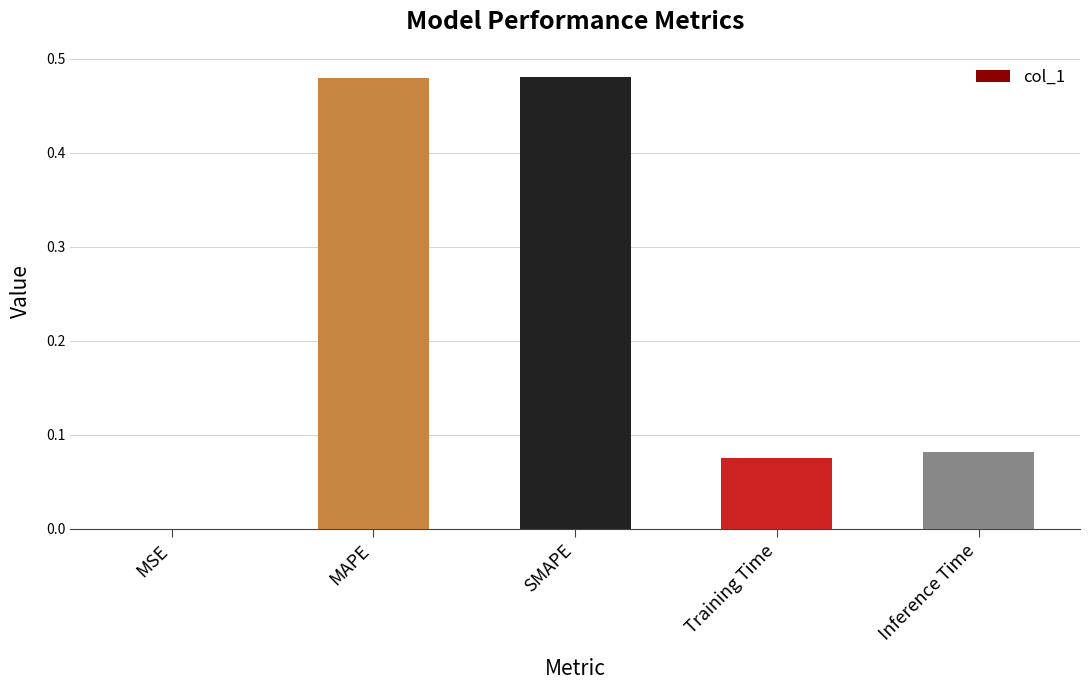

Between MSE and Training Time, which is larger?

Training Time